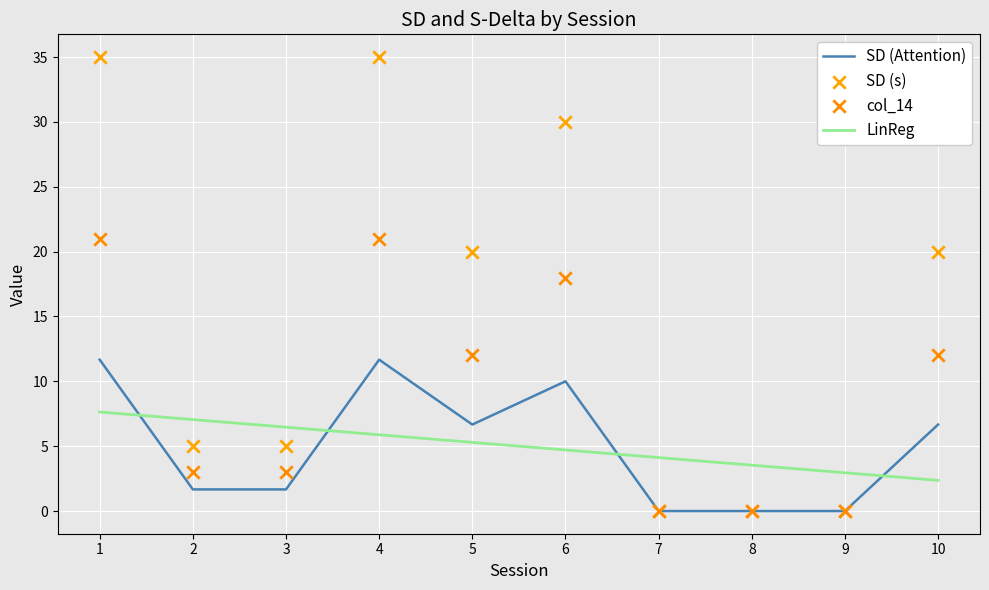

Which series reaches the maximum Y coordinate?

SD (s)